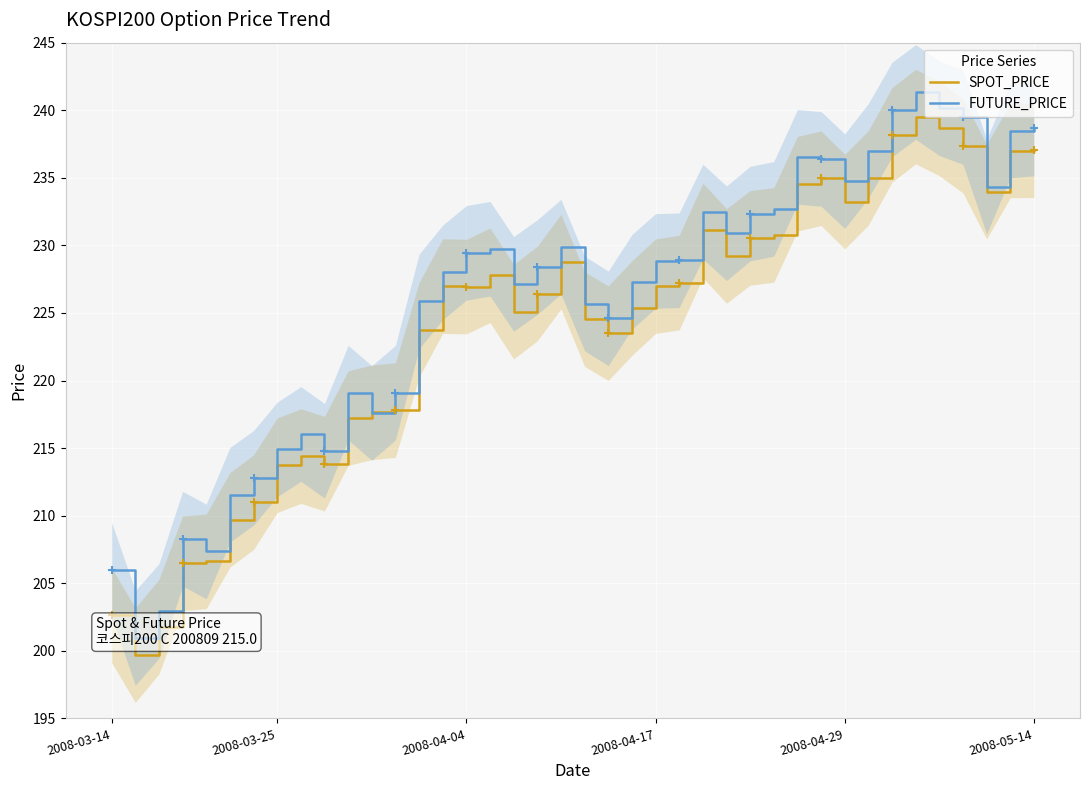

In SPOT_PRICE, how many points are higher than both neighbors (excluding endpoints)?

7